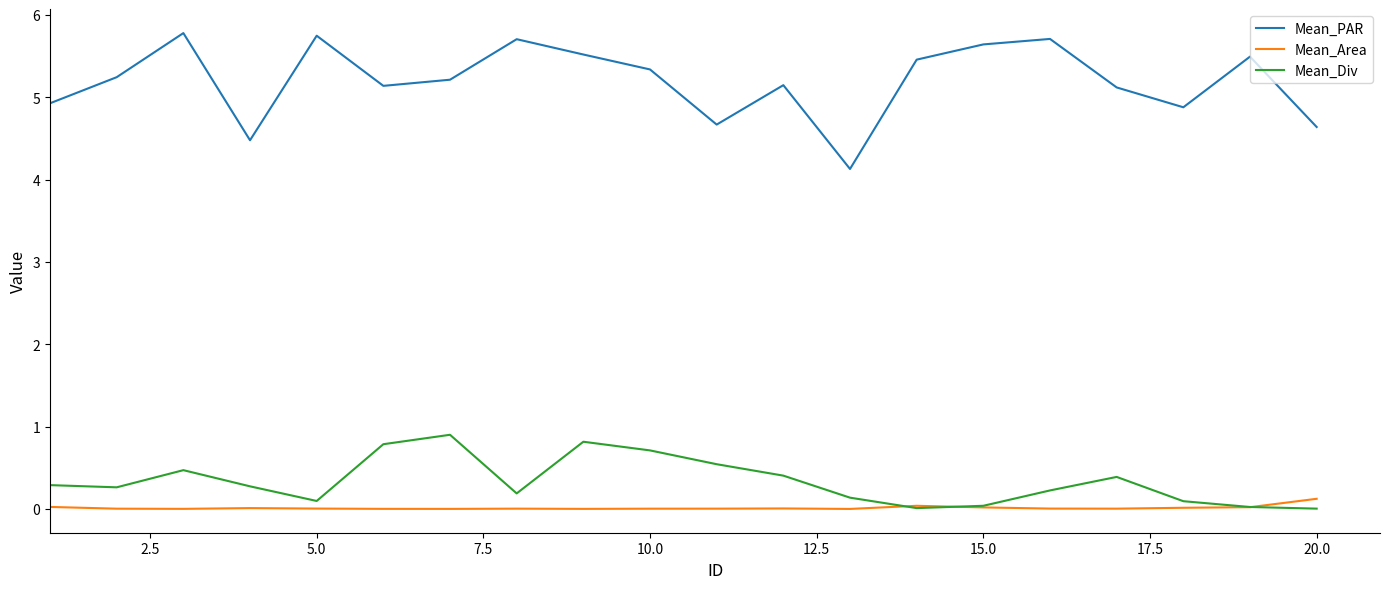

Which series has the largest total across all categories?

Mean_PAR